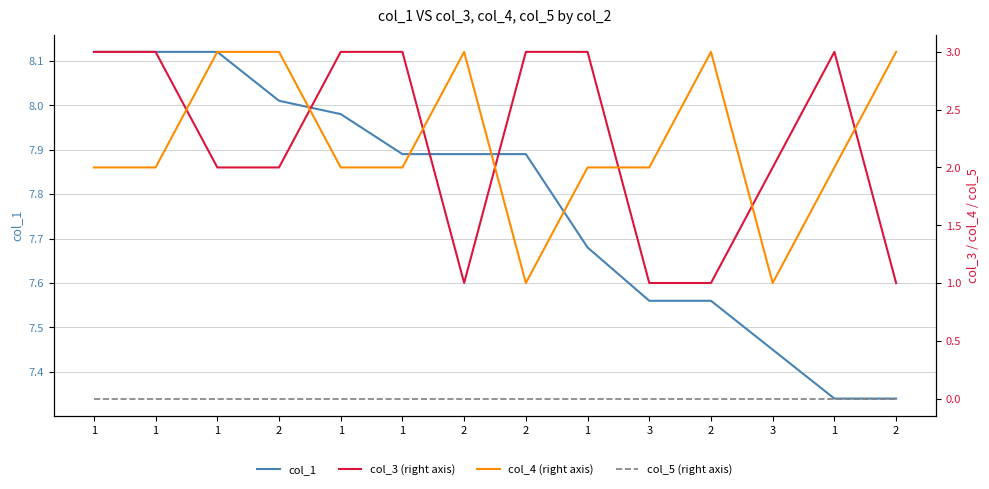

Which series has the largest range (max minus min)?

col_3 (right axis)